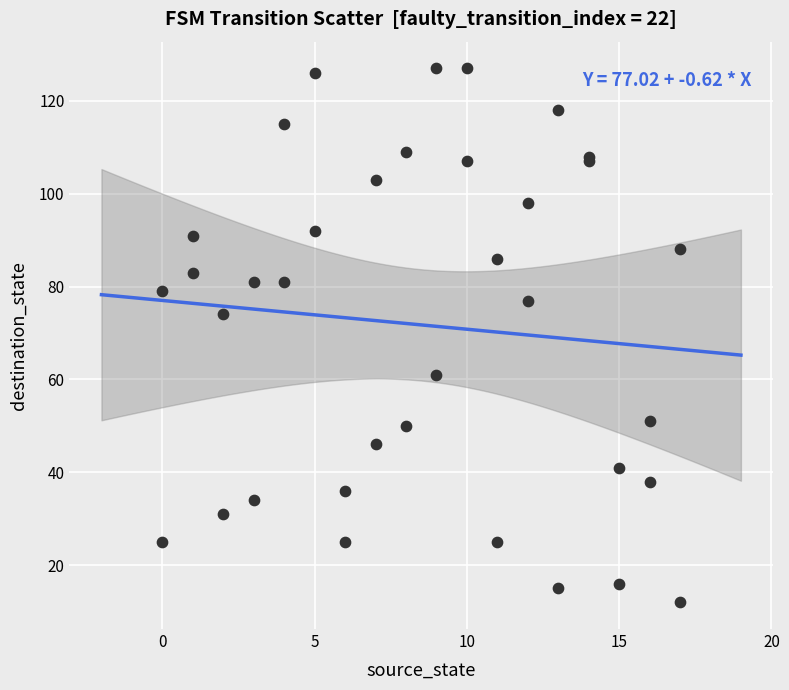

What Y value in the scatter plot is closest to 69?

74